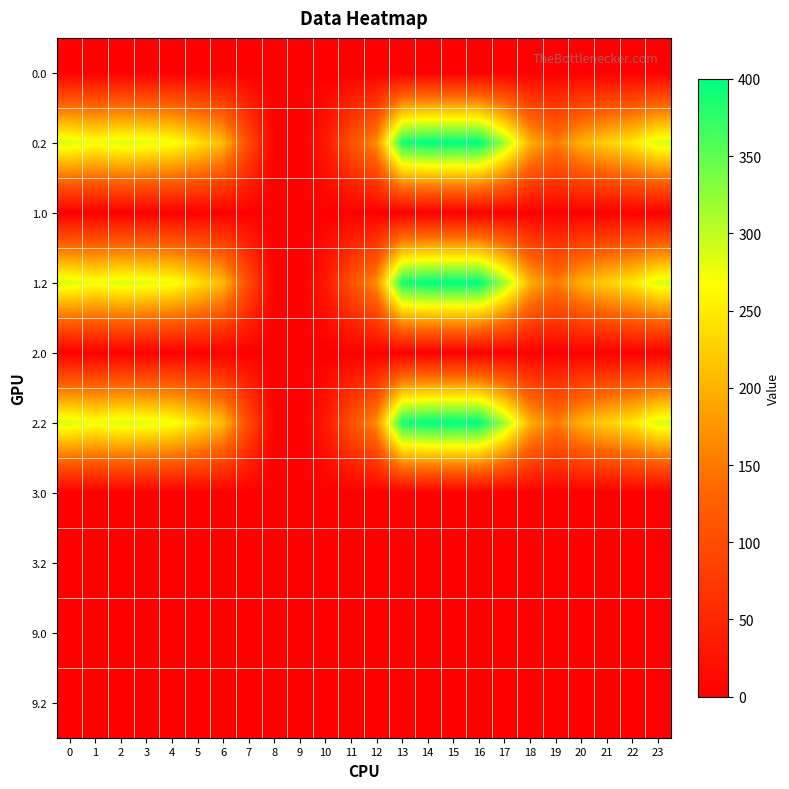

Reading left to right, list all the values displayed in this chart.

0.0: 0=0.0	1=0.0	2=0.0	3=0.0	4=0.0	5=0.0	6=1.4	7=0.0	8=0.0	9=0.0	10=0.0	11=0.0	12=0.0	13=0.0	14=0.0	15=0.0	16=0.0	17=0.0	18=0.0	19=0.0	20=0.0	21=0.0	22=0.0	23=0.0
0.2: 0=287.1	1=272.7	2=285.5	3=281.0	4=274.4	5=242.4	6=205.3	7=97.4	8=0.0	9=0.0	10=31.9	11=107.6	12=168.0	13=388.0	14=400.0	15=400.0	16=400.0	17=316.5	18=198.8	19=150.8	20=199.2	21=226.4	22=247.4	23=287.5
1.0: 0=0.0	1=0.0	2=0.0	3=0.0	4=0.0	5=0.0	6=0.0	7=0.0	8=0.0	9=0.0	10=0.0	11=0.0	12=0.0	13=0.0	14=0.0	15=0.0	16=0.0	17=0.0	18=0.0	19=0.0	20=0.0	21=0.0	22=1.4	23=0.0
1.2: 0=287.1	1=272.7	2=285.5	3=281.0	4=274.4	5=242.4	6=205.3	7=97.4	8=0.0	9=0.0	10=31.9	11=107.6	12=168.0	13=388.0	14=400.0	15=400.0	16=400.0	17=316.5	18=198.8	19=150.8	20=199.2	21=226.4	22=247.4	23=287.5
2.0: 0=0.0	1=0.0	2=0.0	3=0.0	4=0.0	5=0.0	6=1.4	7=0.0	8=0.0	9=0.0	10=0.0	11=0.0	12=0.0	13=0.0	14=0.0	15=0.0	16=0.0	17=0.0	18=0.0	19=0.0	20=0.0	21=0.0	22=0.0	23=0.0
2.2: 0=287.1	1=272.7	2=285.5	3=281.0	4=274.4	5=242.4	6=205.3	7=97.4	8=0.0	9=0.0	10=31.9	11=107.6	12=168.0	13=388.0	14=400.0	15=400.0	16=400.0	17=316.5	18=198.8	19=150.8	20=199.2	21=226.4	22=247.4	23=287.5
3.0: 0=0.0	1=0.0	2=0.0	3=0.0	4=0.0	5=0.0	6=0.0	7=0.0	8=0.0	9=0.0	10=0.0	11=0.0	12=0.0	13=0.0	14=0.0	15=0.0	16=0.0	17=0.0	18=0.0	19=0.0	20=0.0	21=0.0	22=0.0	23=0.0
3.2: 0=0.0	1=0.0	2=0.0	3=0.0	4=0.0	5=0.0	6=0.0	7=0.0	8=0.0	9=0.0	10=0.0	11=0.0	12=0.0	13=0.0	14=0.0	15=0.0	16=0.0	17=0.0	18=0.0	19=0.0	20=0.0	21=0.0	22=0.0	23=0.0
9.0: 0=0.0	1=0.0	2=0.0	3=0.0	4=0.0	5=0.0	6=0.0	7=0.0	8=0.0	9=0.0	10=0.0	11=0.0	12=0.0	13=0.0	14=0.0	15=0.0	16=0.0	17=0.0	18=0.0	19=0.0	20=0.0	21=0.0	22=0.0	23=0.0
9.2: 0=0.0	1=0.0	2=0.0	3=0.0	4=0.0	5=0.0	6=0.0	7=0.0	8=0.0	9=0.0	10=0.0	11=0.0	12=0.0	13=0.0	14=0.0	15=0.0	16=0.0	17=0.0	18=0.0	19=0.0	20=0.0	21=0.0	22=0.0	23=0.0